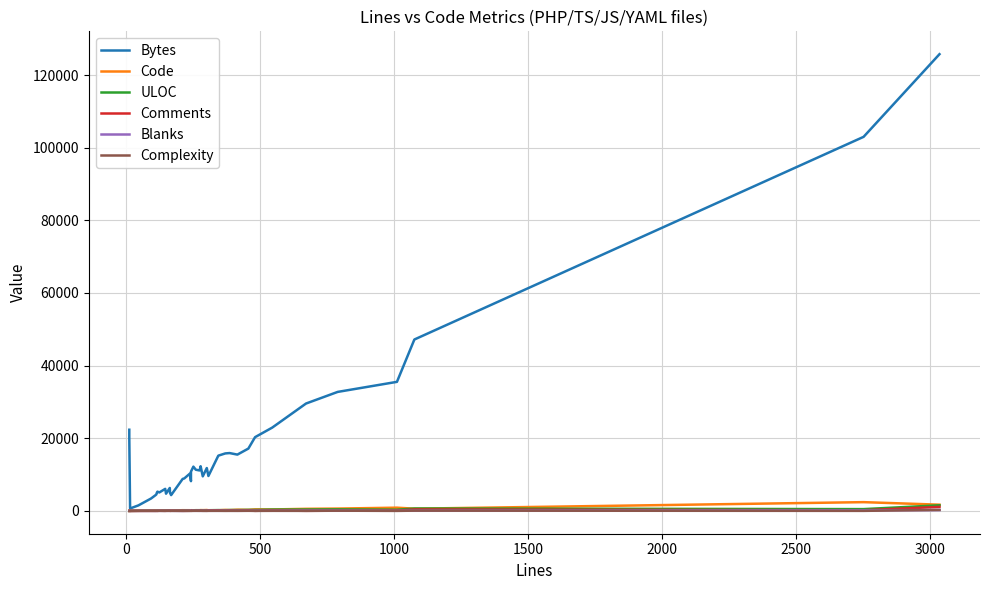

How many distinct data groups are displayed?

6